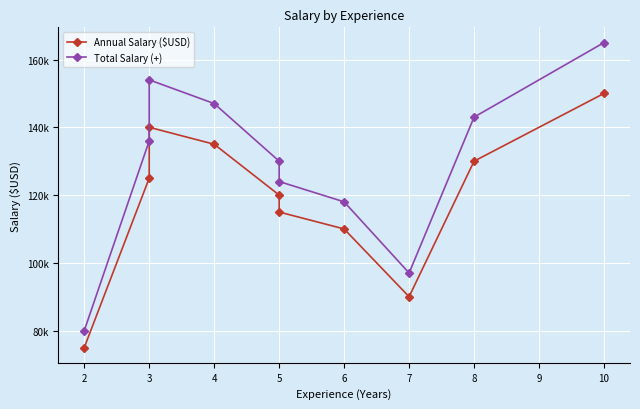

At which category does Total Salary (+) reach its first local peak?

3